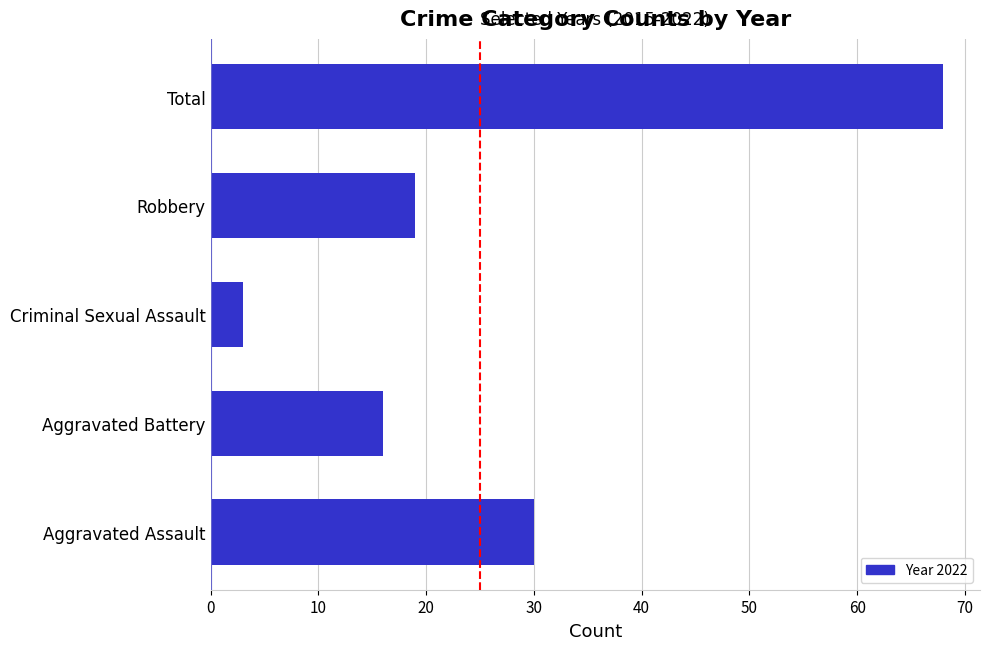

Reading bottom to top, what are all the values shown in this chart?

30	16	3	19	68